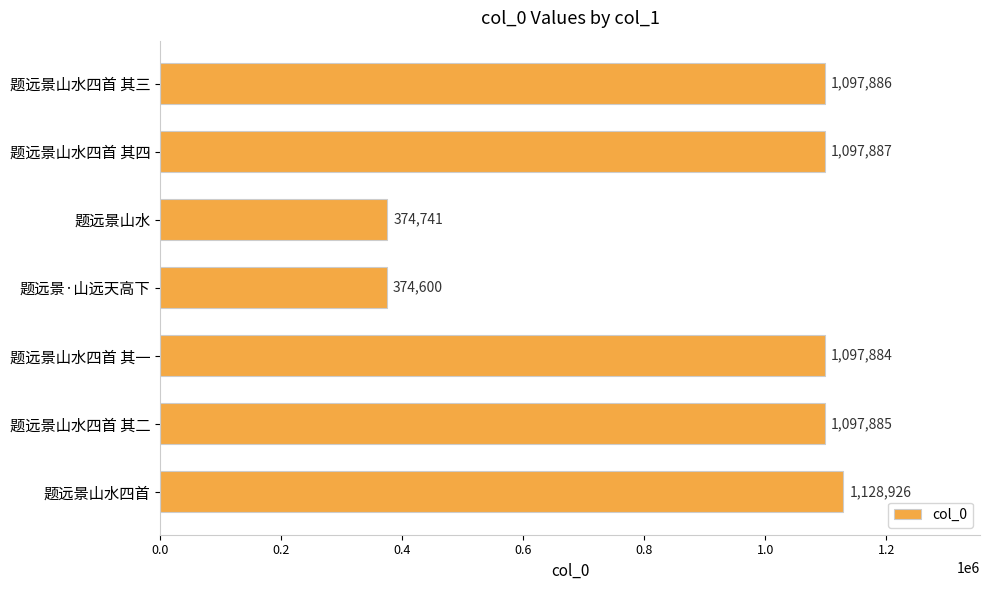

What is the difference between the maximum and minimum values?

754326